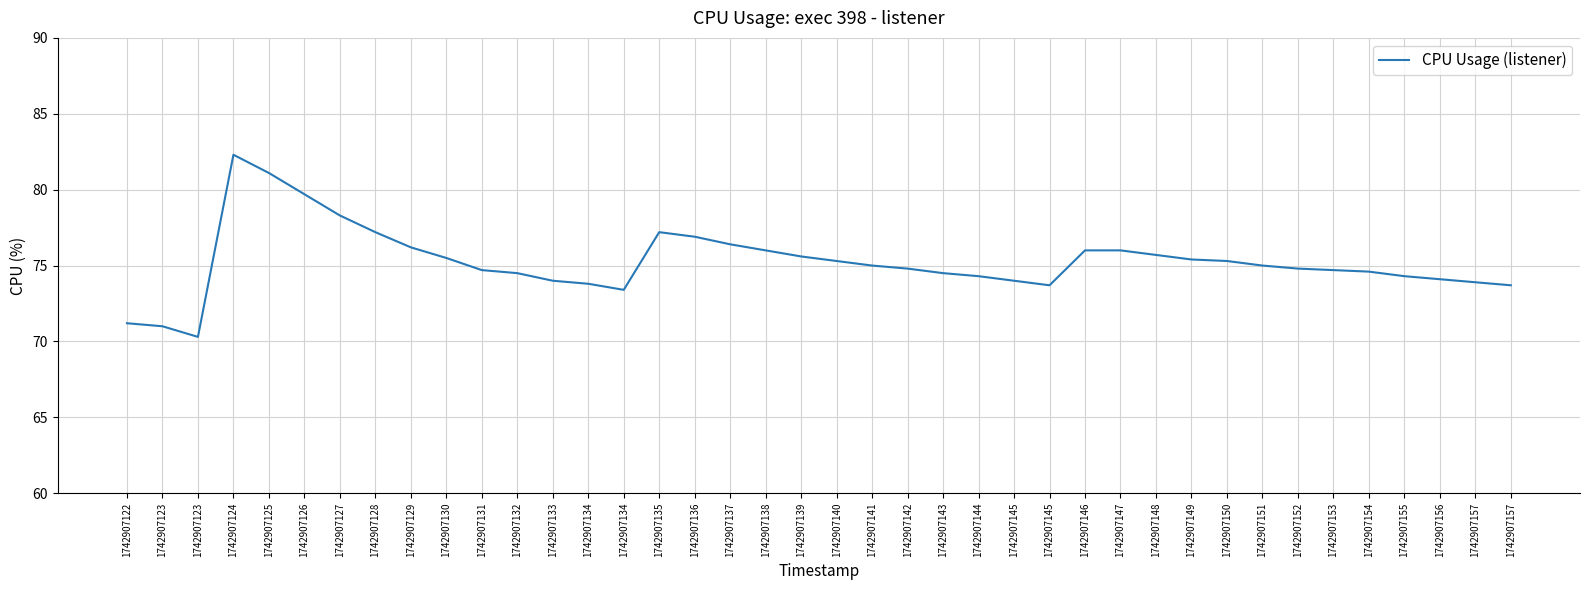

At which category does the data reach its first local peak?

1742907124